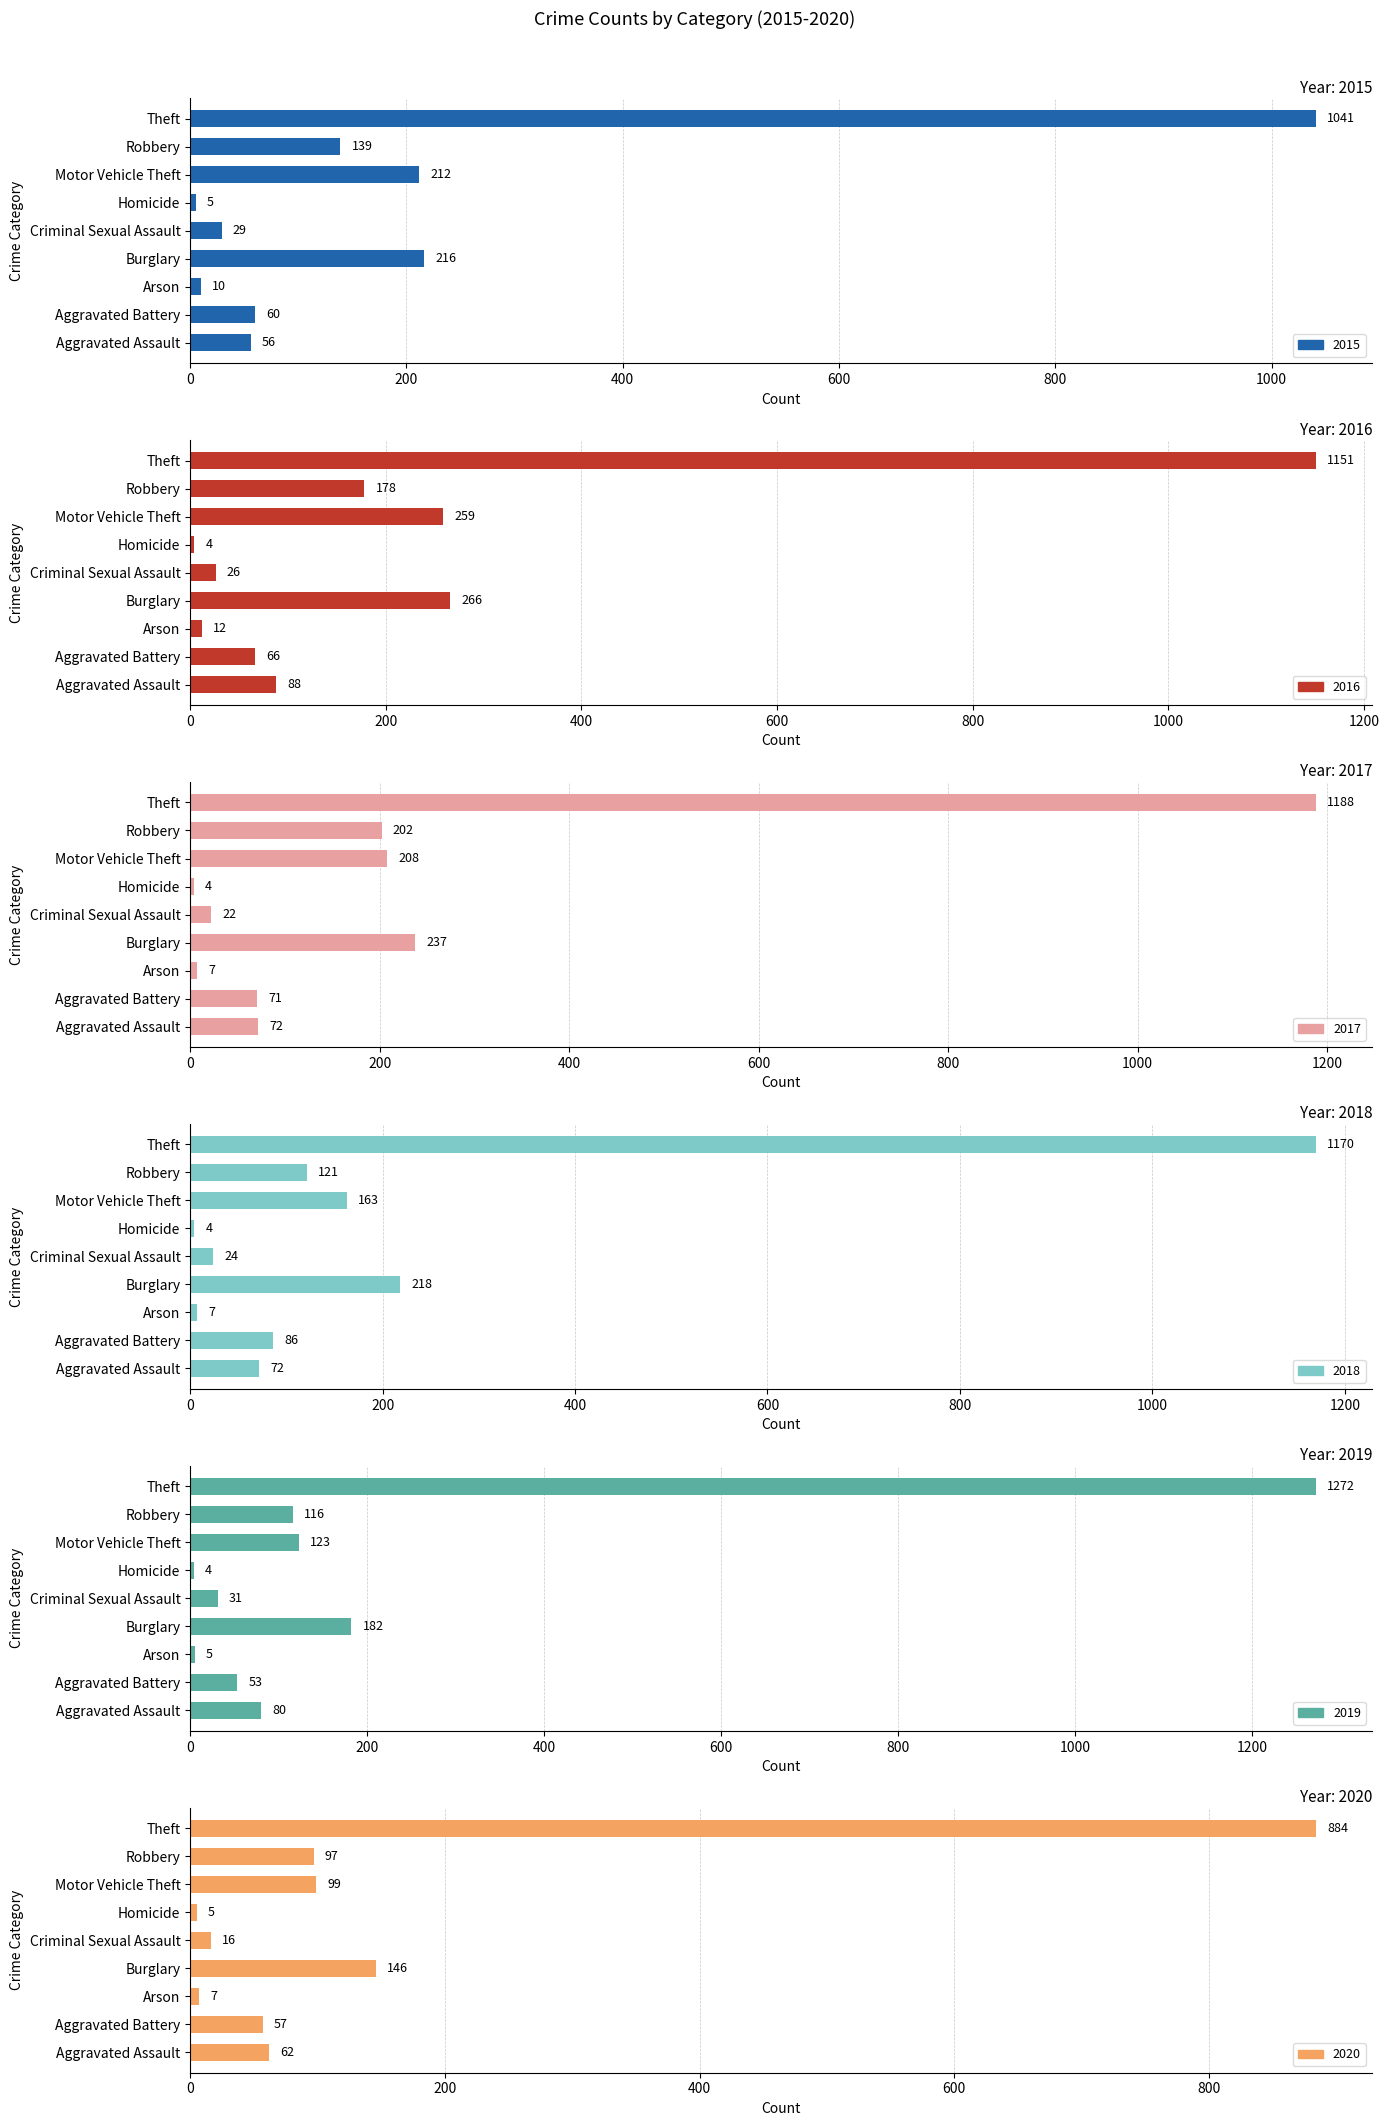

What is the difference between the highest and lowest values at Burglary?

120